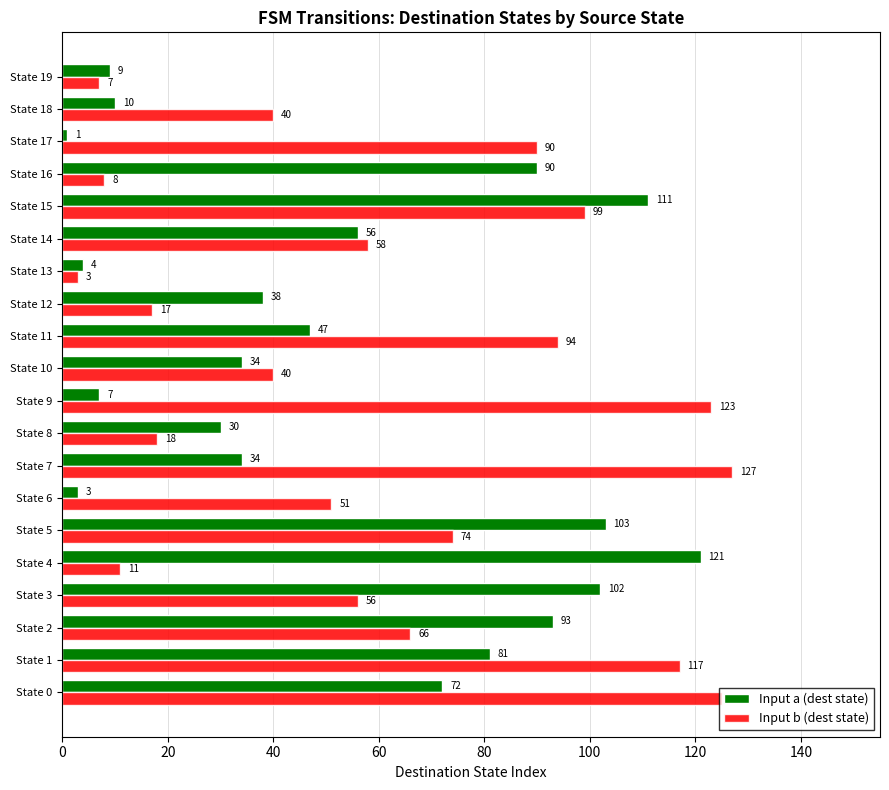

At which category is the sum across all series the highest?

State 15